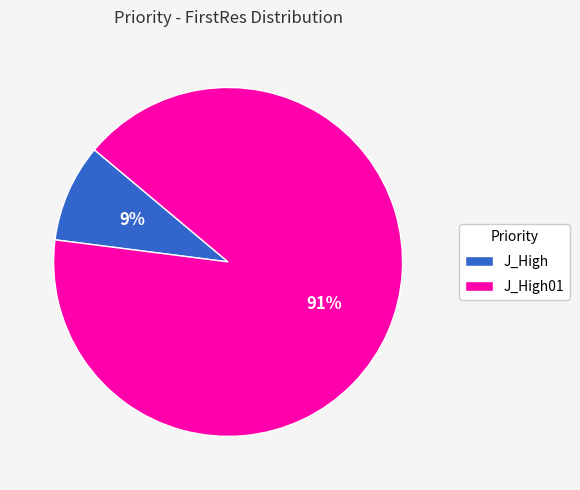

How many slices are in this pie chart?

2